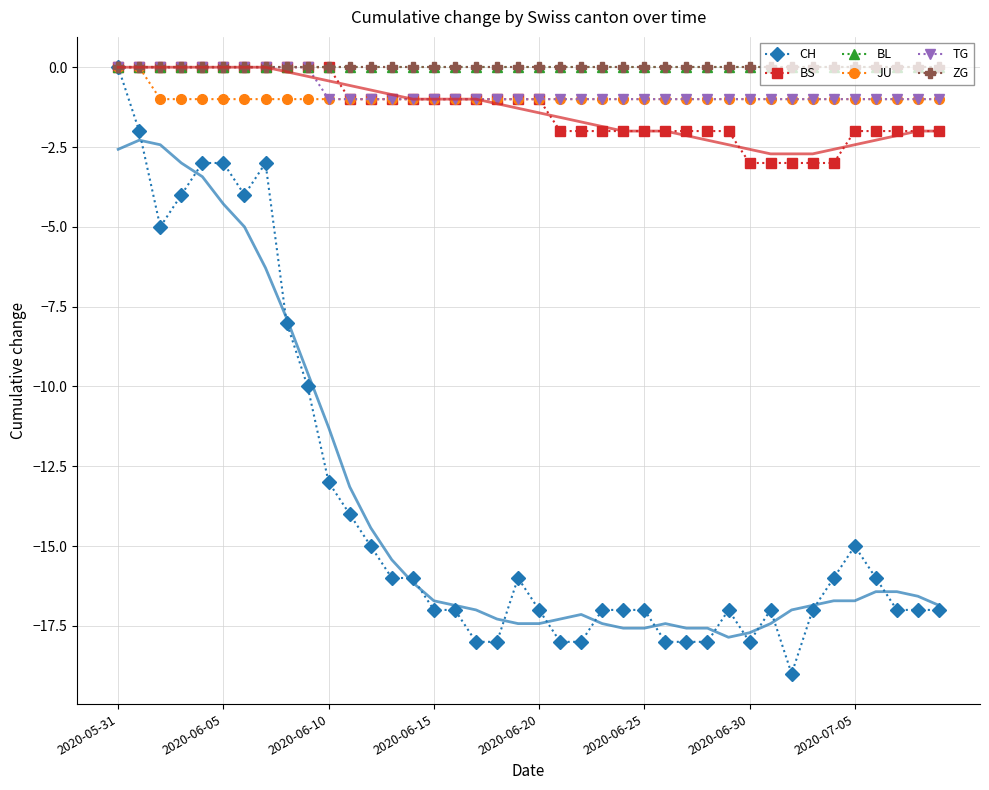

How many categories are shown in the chart?

40